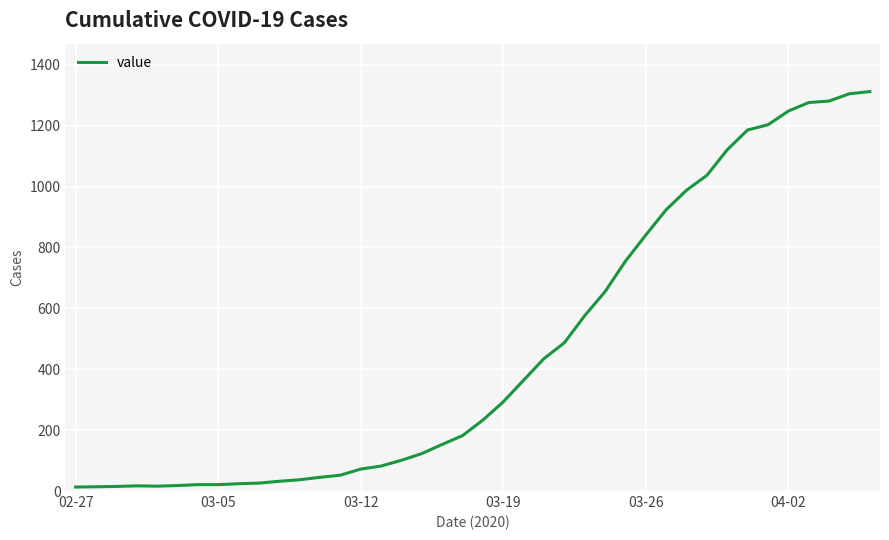

What is the difference between the maximum and minimum values?

1299